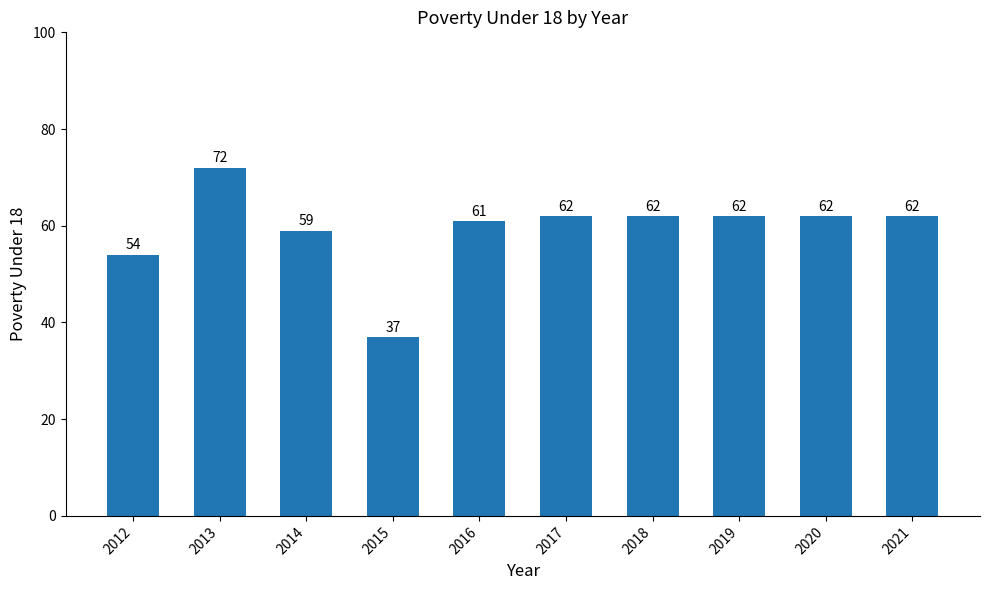

Reading right to left, transcribe all the data shown in this chart.

2021=62	2020=62	2019=62	2018=62	2017=62	2016=61	2015=37	2014=59	2013=72	2012=54